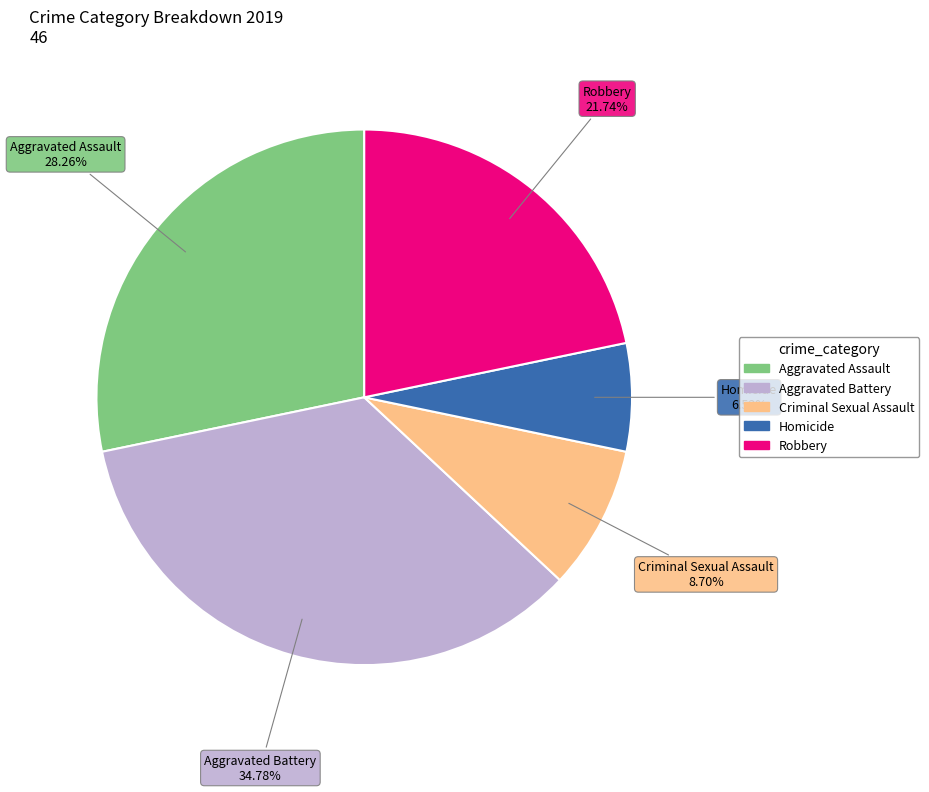

To the nearest percent, what portion does Criminal Sexual Assault represent?

9%